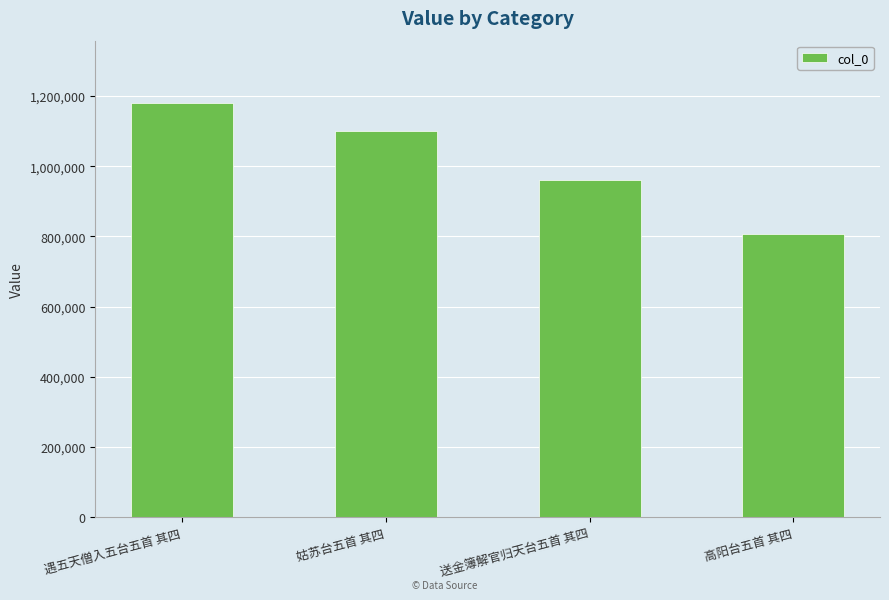

List the labels in order of value, smallest first.

高阳台五首 其四, 送金簿解官归天台五首 其四, 姑苏台五首 其四, 遇五天僧入五台五首 其四